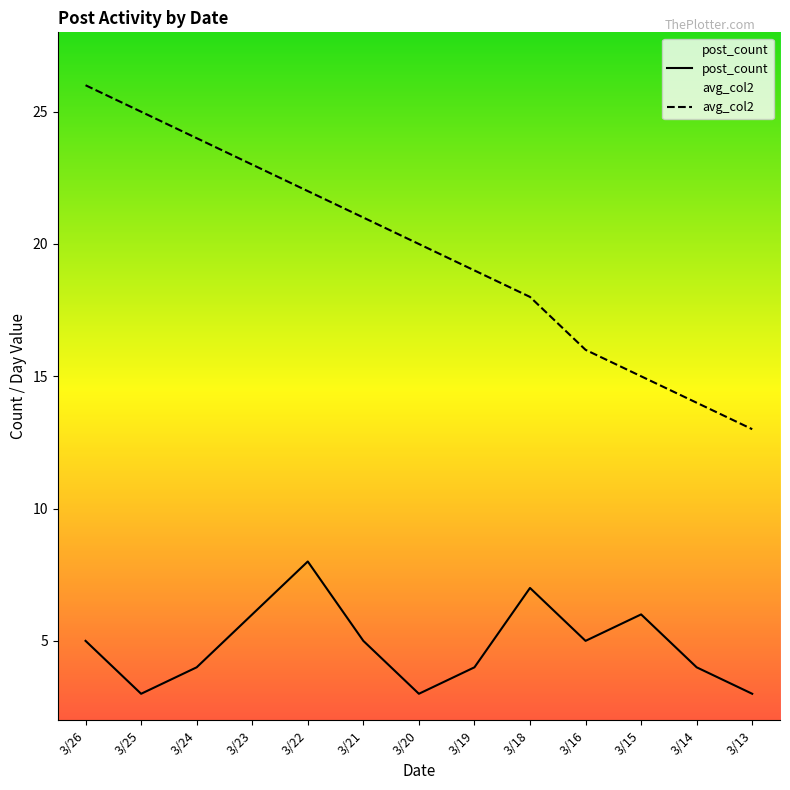

The value of post_count at 3/14 is 2. True or false?

False